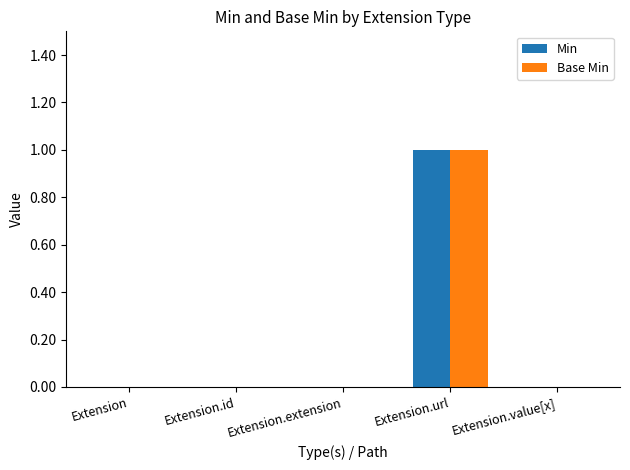

True or false: Base Min has a value of -1 at Extension.id.

False